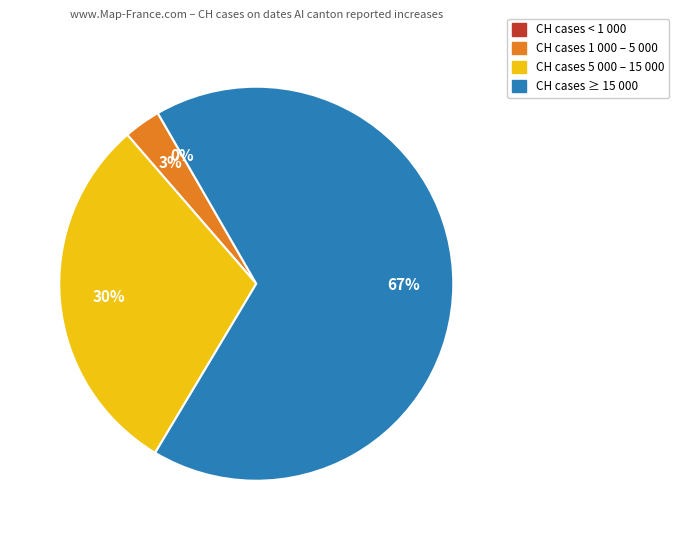

Is there any slice that represents more than half of the pie?

Yes